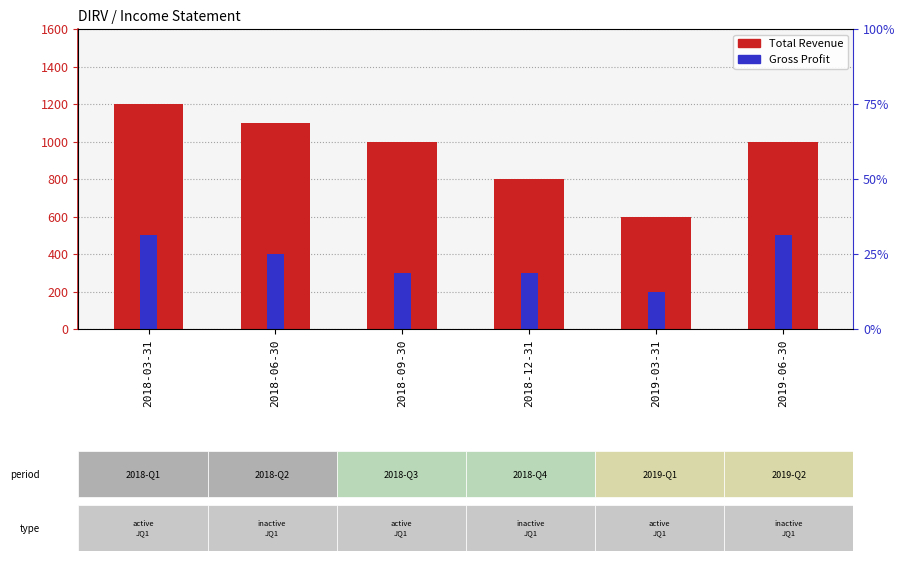

Reading left to right, extract all data points from this chart.

Total Revenue: 1200	1100	1000	800	600	1000
Gross Profit: 500	400	300	300	200	500